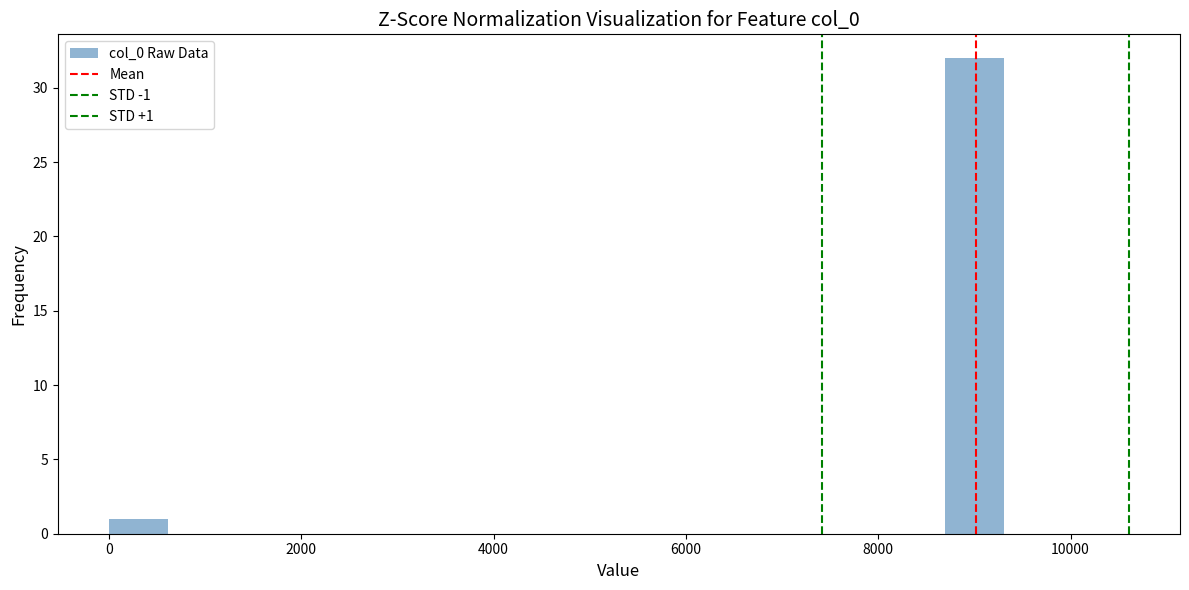

Read against the x-axis, roughly where is the centre of the tallest bar?

9000